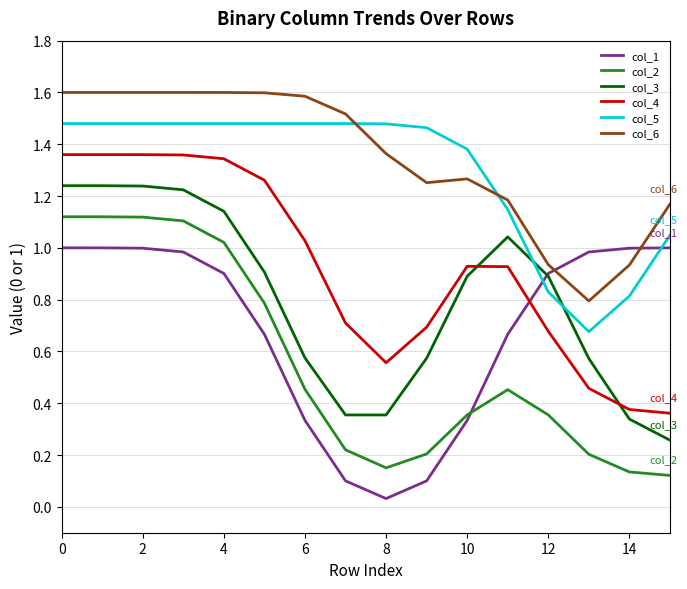

What are all the series names shown in the legend?

col_1, col_2, col_3, col_4, col_5, col_6